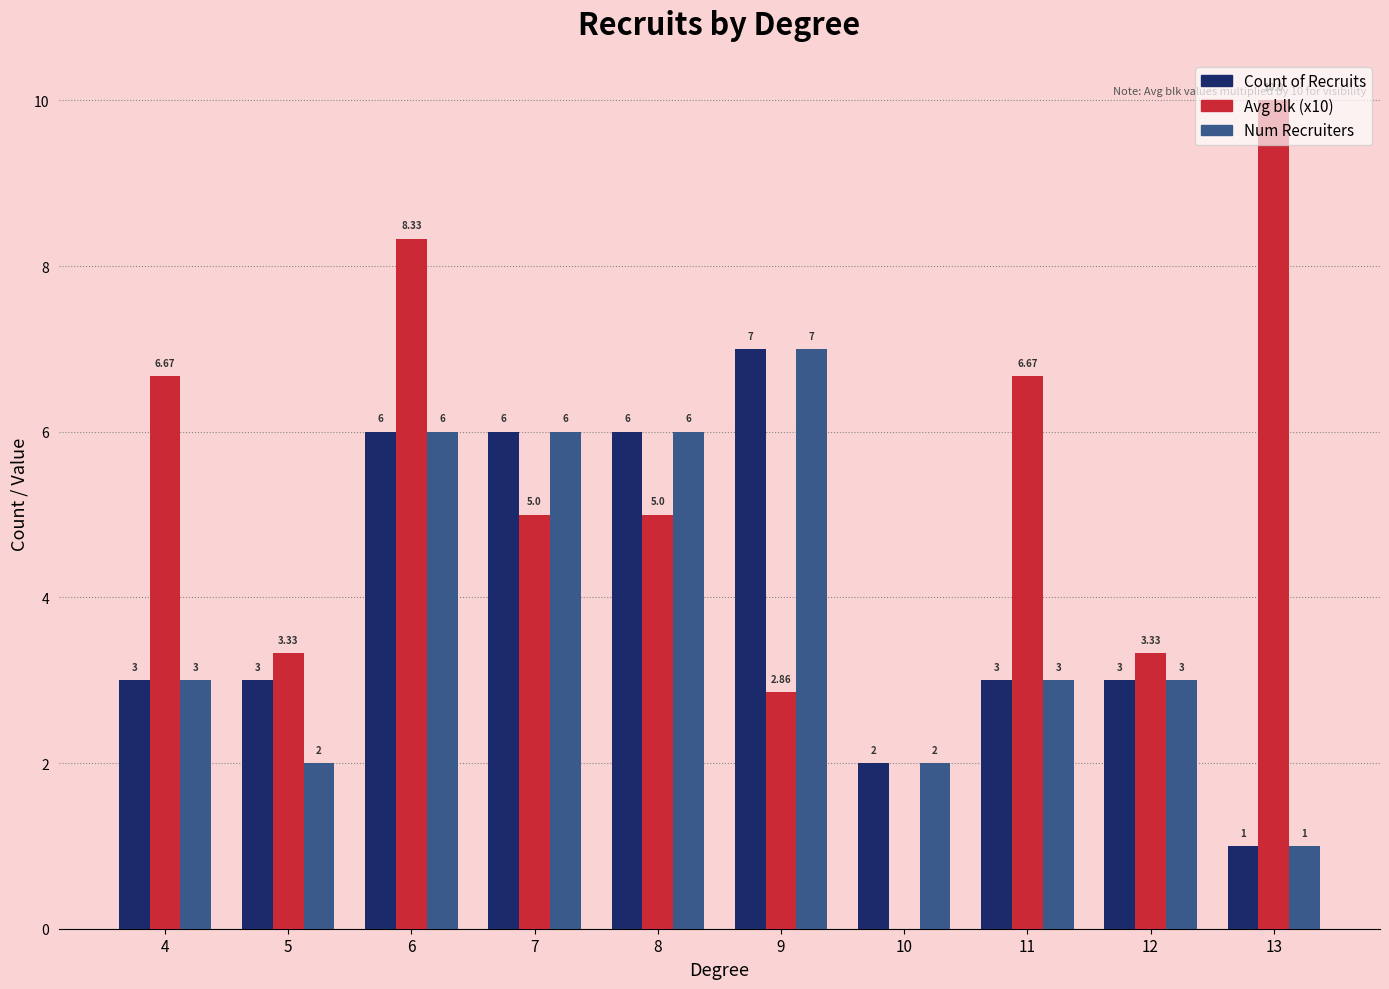

How many distinct data groups are displayed?

3